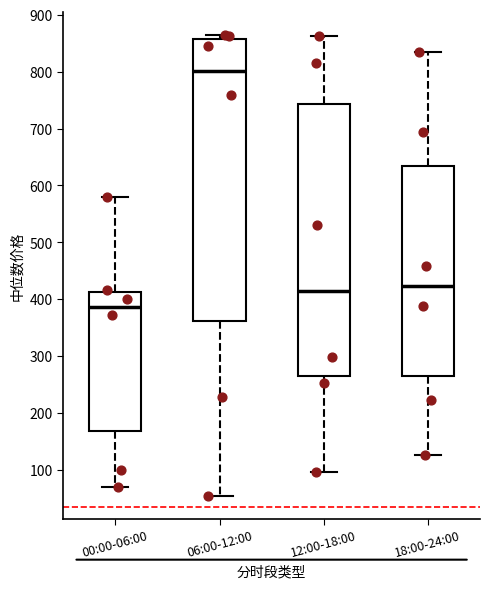

Comparing the boxes themselves (not the whiskers), which one is the tallest?

06:00-12:00